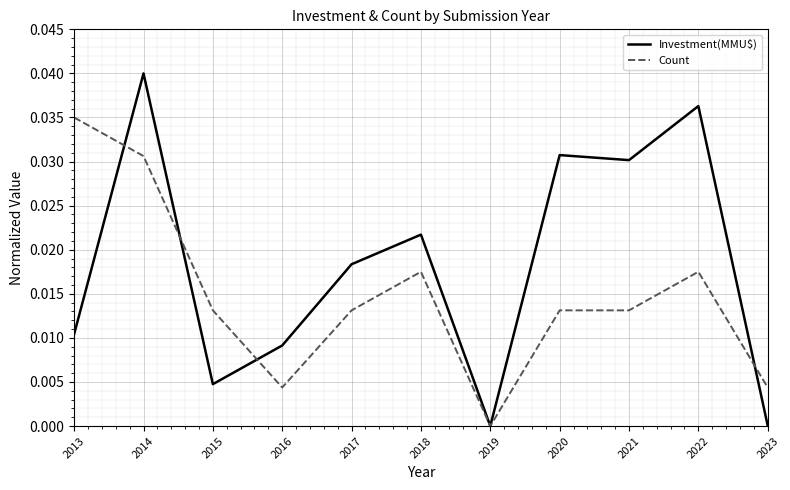

Is the value of Investment(MMU$) at 2019 greater than the value of Count at 2020?

No